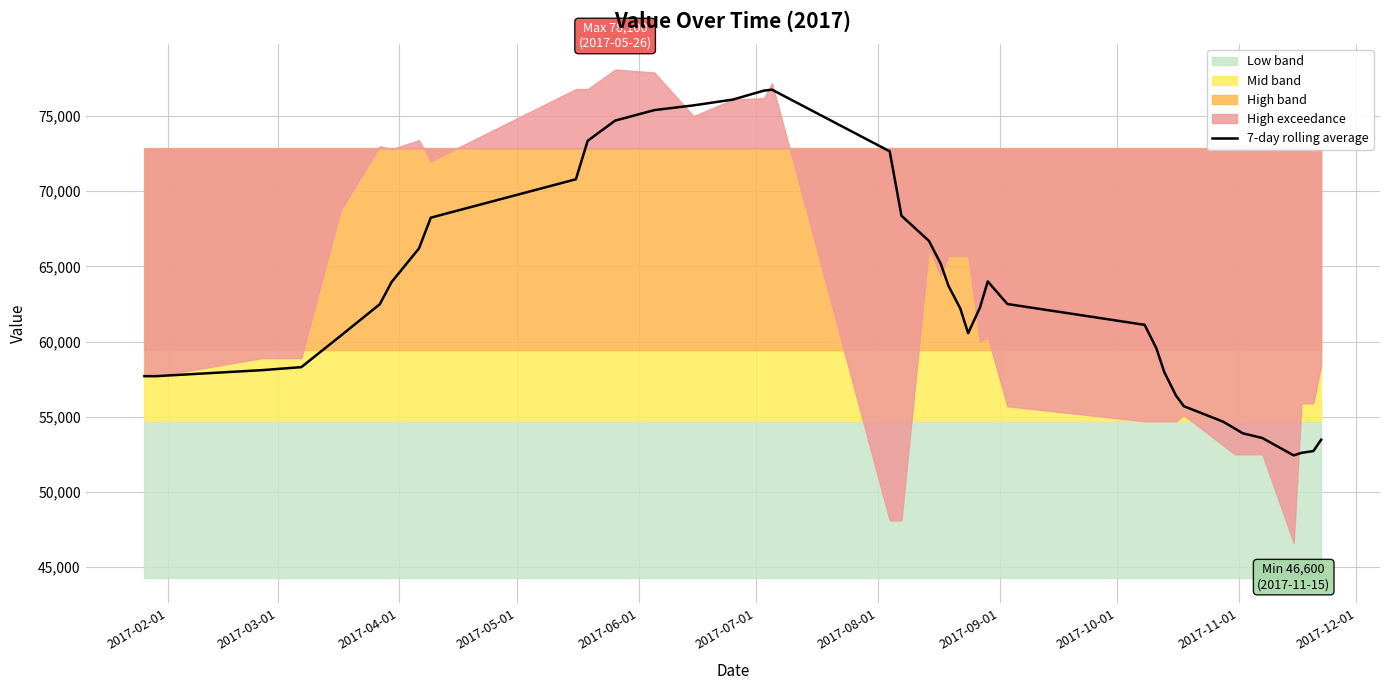

What is the highest value of the 7-day rolling average series?

76757.1